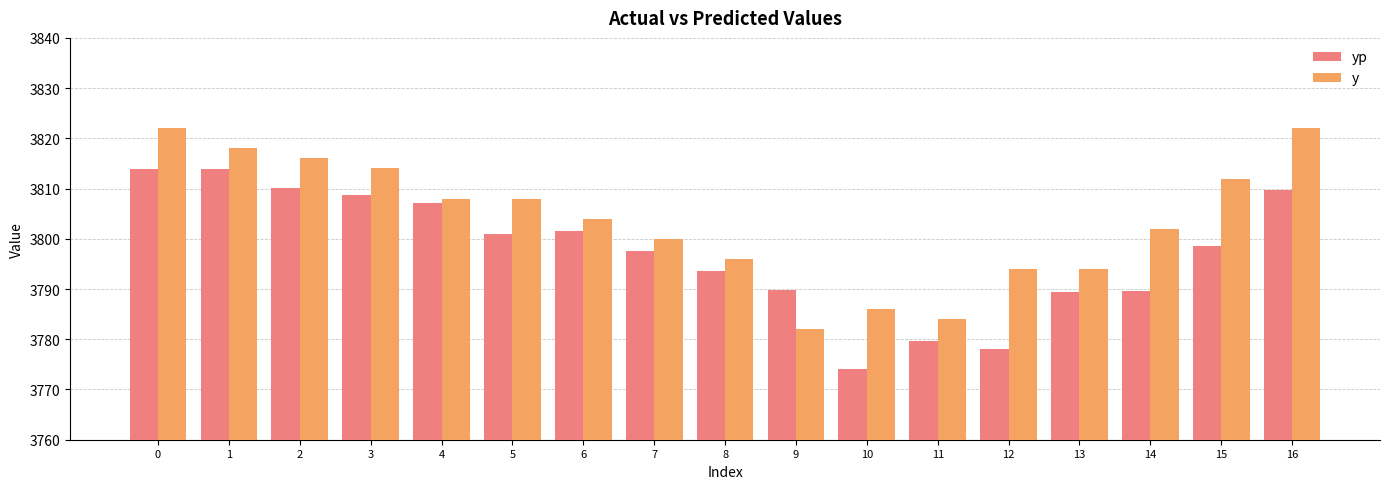

What is the total value across all series at 10?

7560.1